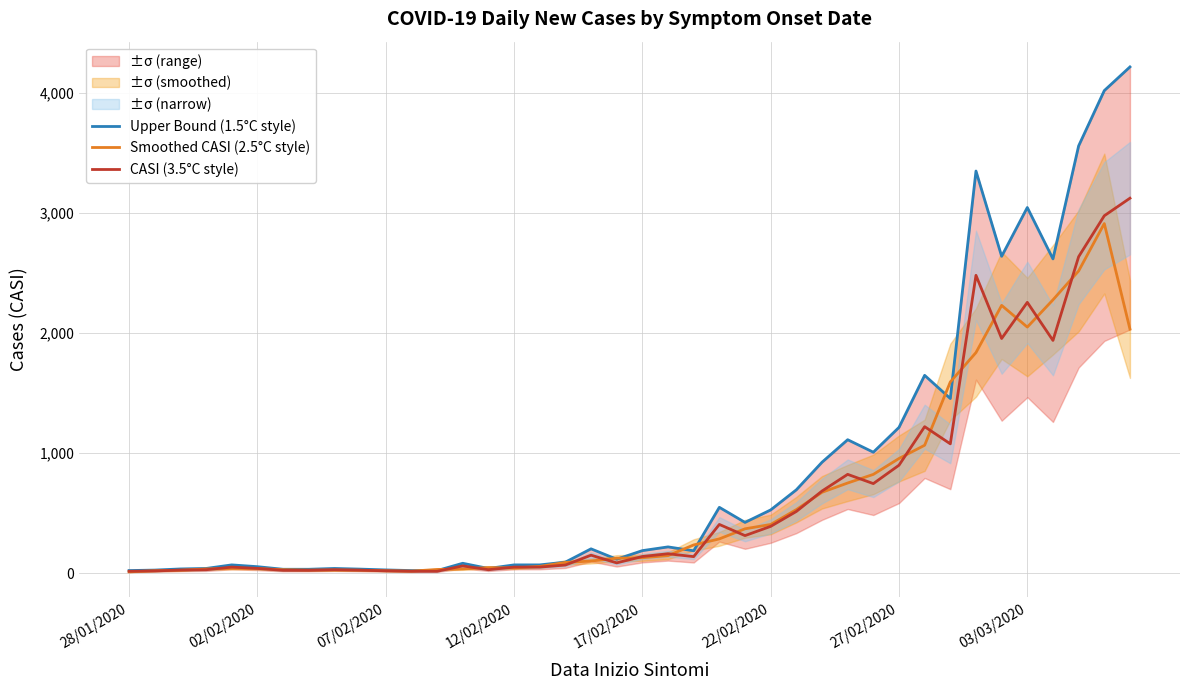

What is the total value across all series at 39?

9372.4